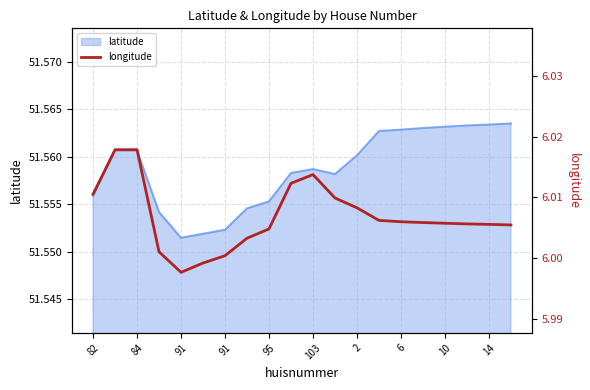

How many lines are shown in the chart?

1